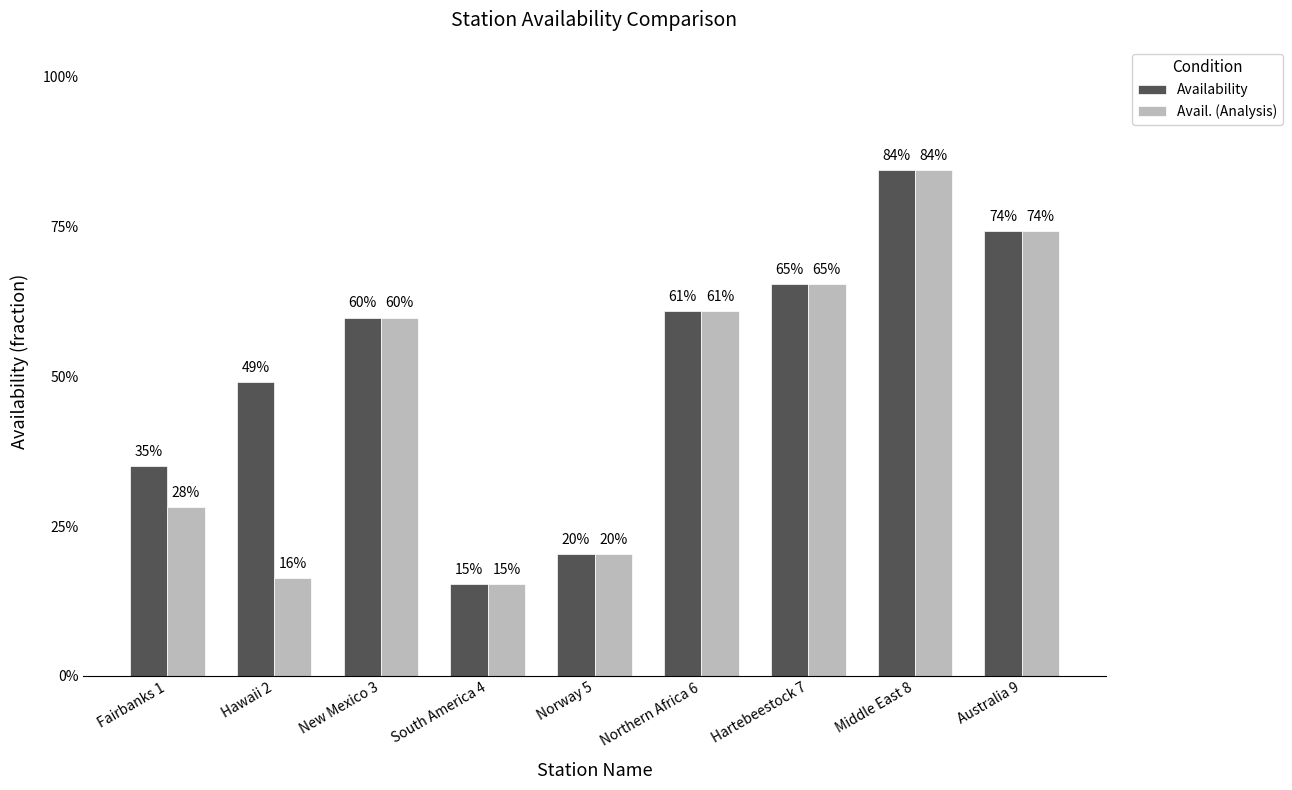

Rank the series by their maximum value, from lowest to highest.

Availability, Avail. (Analysis)